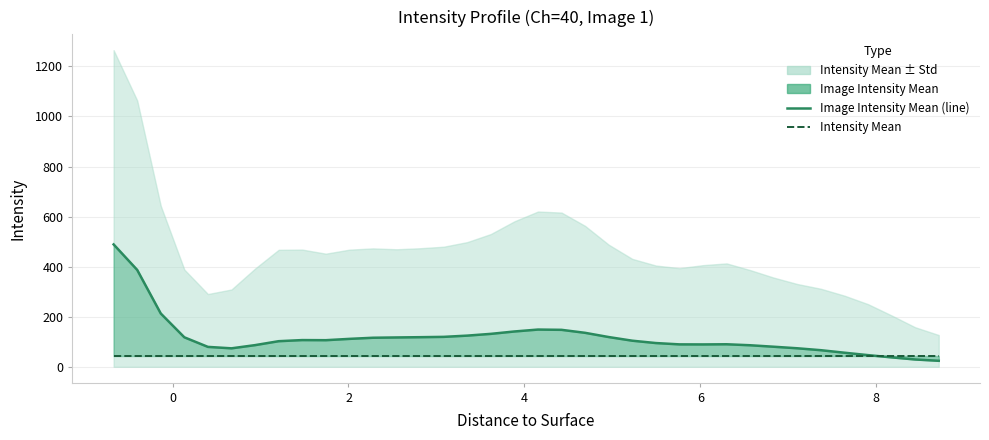

How many values in the Image Intensity Mean (line) series exceed 106?

18